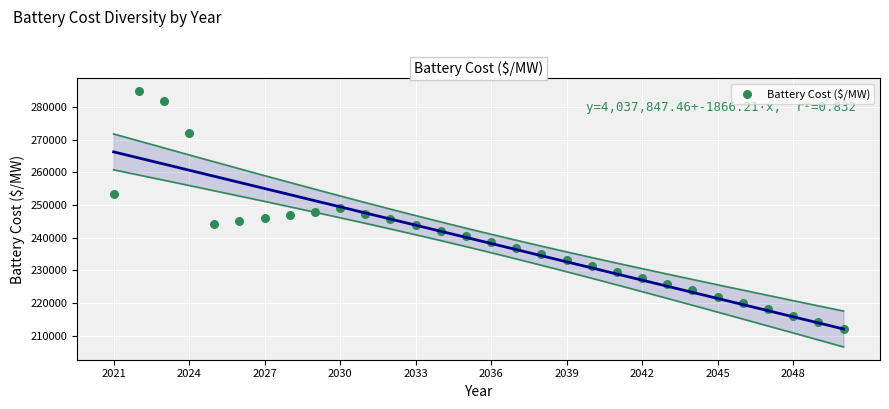

What is the range of Y values (max minus min)?

72721.9